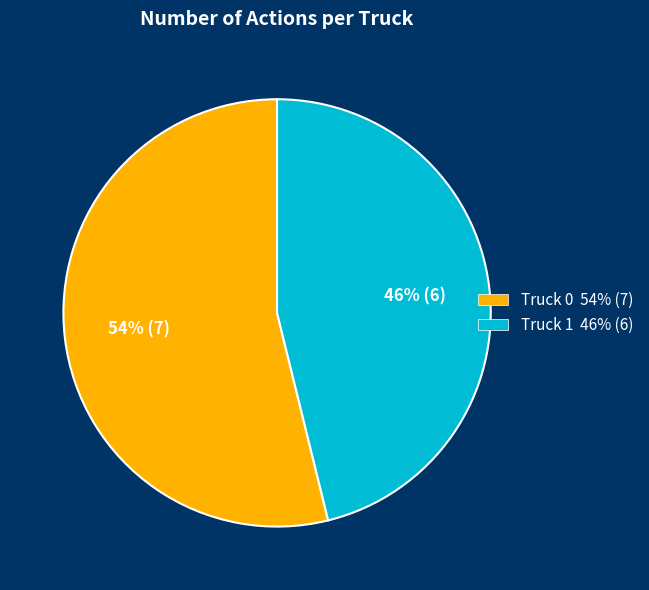

How many slices are in this pie chart?

2